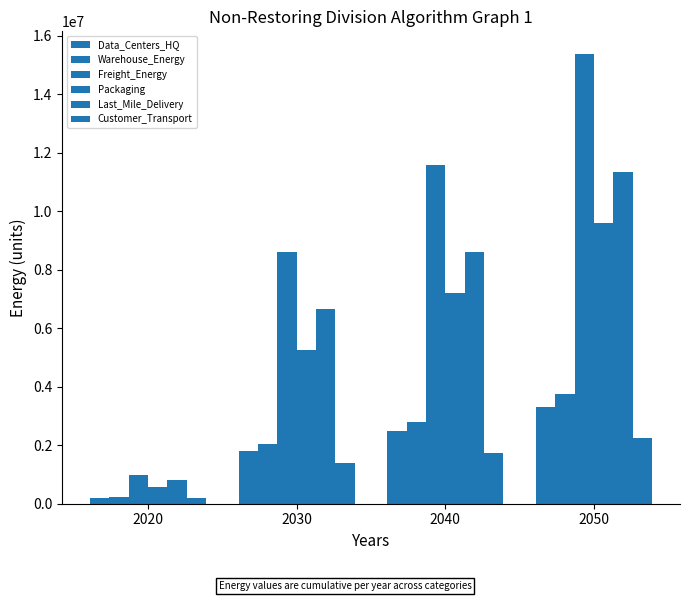

Are the bars grouped side by side (vs. stacked)?

Yes